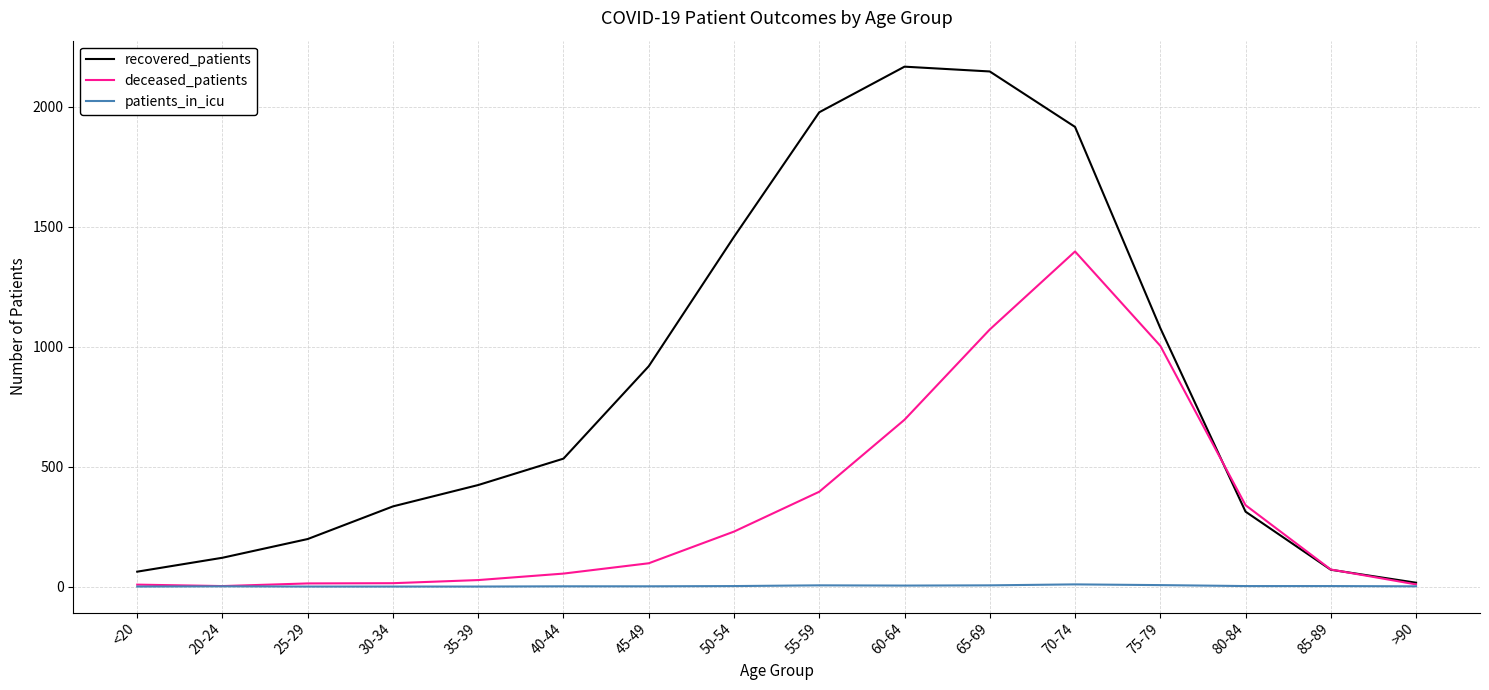

Which series has the widest spread of values?

recovered_patients